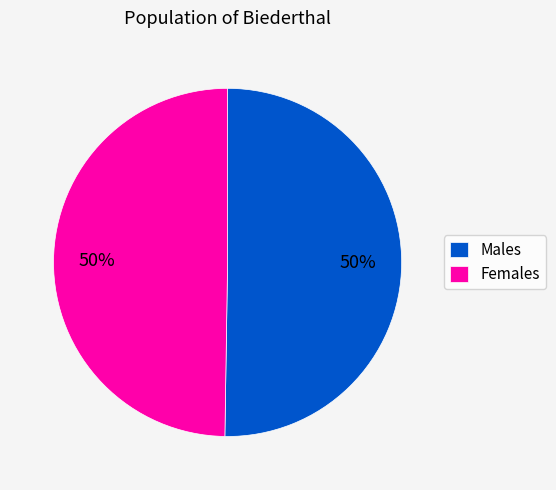

To the nearest percent, what percentage of the pie is Females?

50%